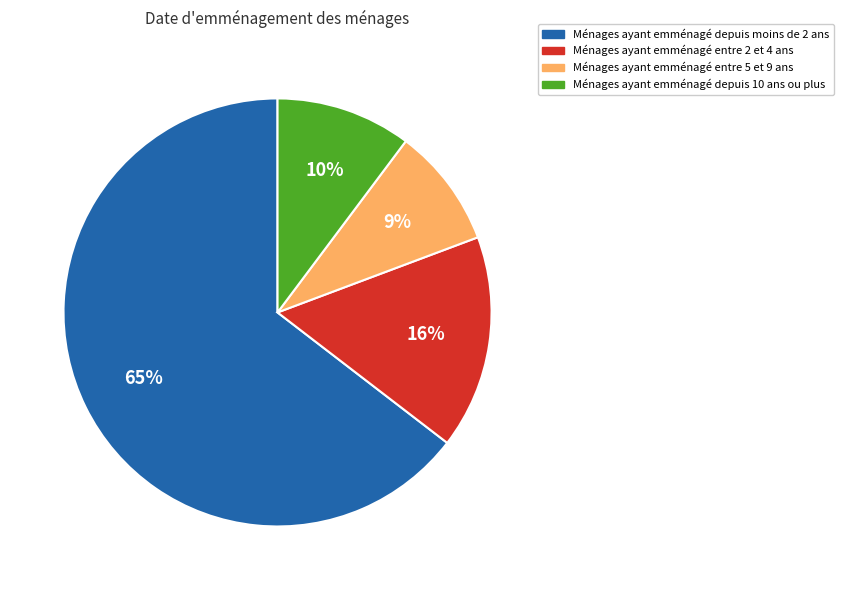

How many slices are in this pie chart?

4